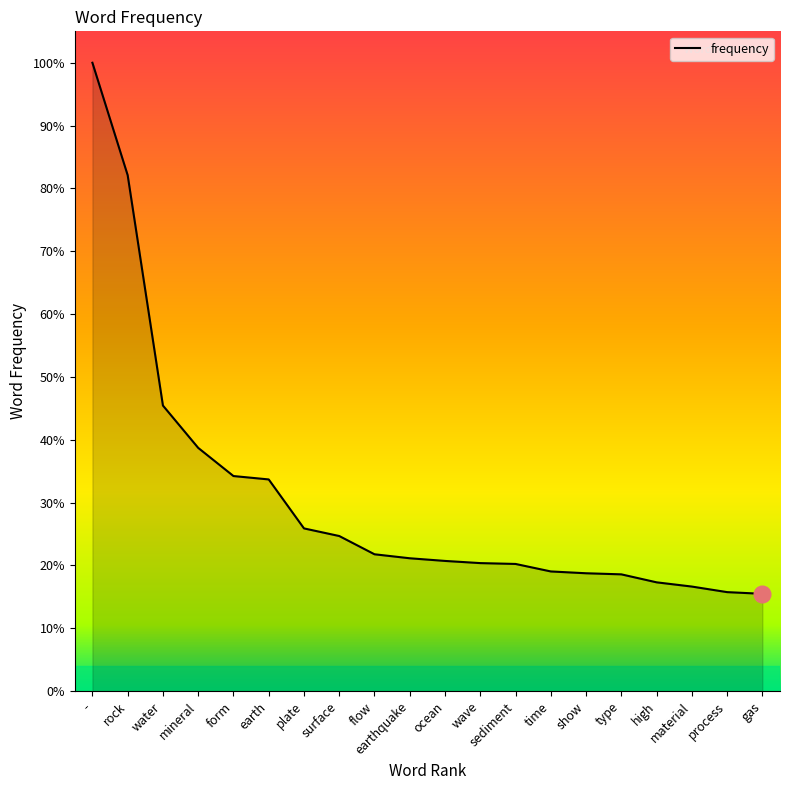

List the labels in order of value, largest first.

-, rock, water, mineral, form, earth, plate, surface, flow, earthquake, ocean, wave, sediment, time, show, type, high, material, process, gas